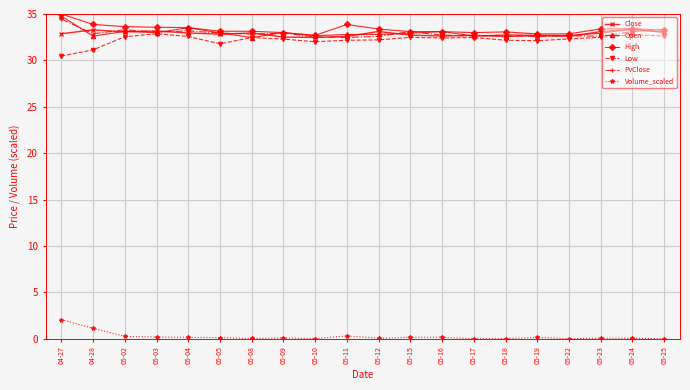

What is the difference between the maximum and minimum values in the Open series?

2.3